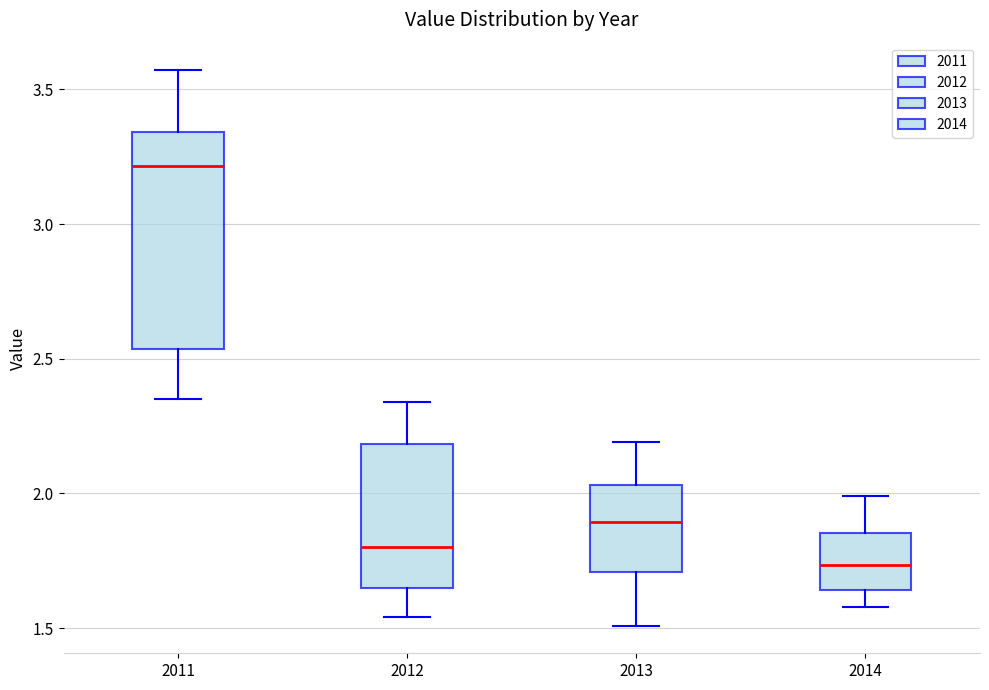

Reading left to right, read every box against the y-axis: the position of its median line, the range the box covers, and the ends of its whiskers. The values are not printed on the chart, so give them approximately, as read against the axis.

2011: median 3.20, box 2.55 to 3.35, whiskers 2.35 to 3.55
2012: median 1.80, box 1.65 to 2.20, whiskers 1.55 to 2.35
2013: median 1.90, box 1.70 to 2.05, whiskers 1.50 to 2.20
2014: median 1.75, box 1.65 to 1.85, whiskers 1.60 to 2.00